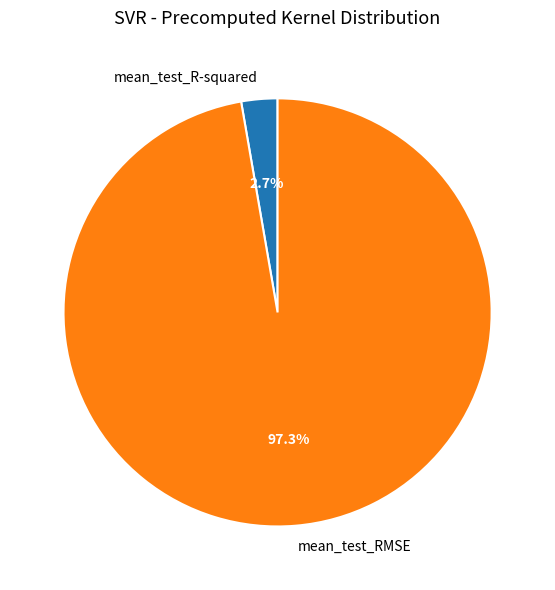

To the nearest percent, what percentage of the pie is mean_test_RMSE?

97%